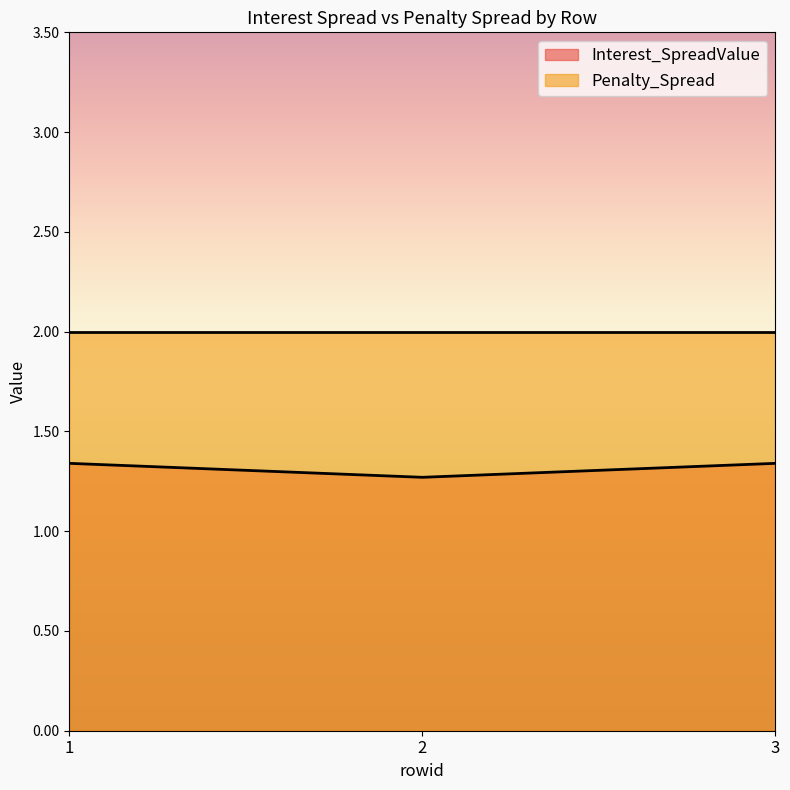

Read the value at 1.

1.3